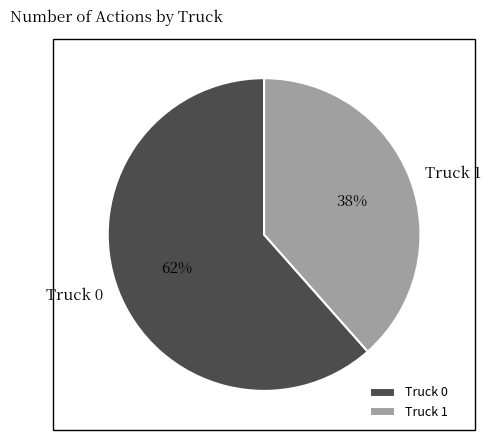

The Truck 1 slice represents 52% of the pie. True or false?

False